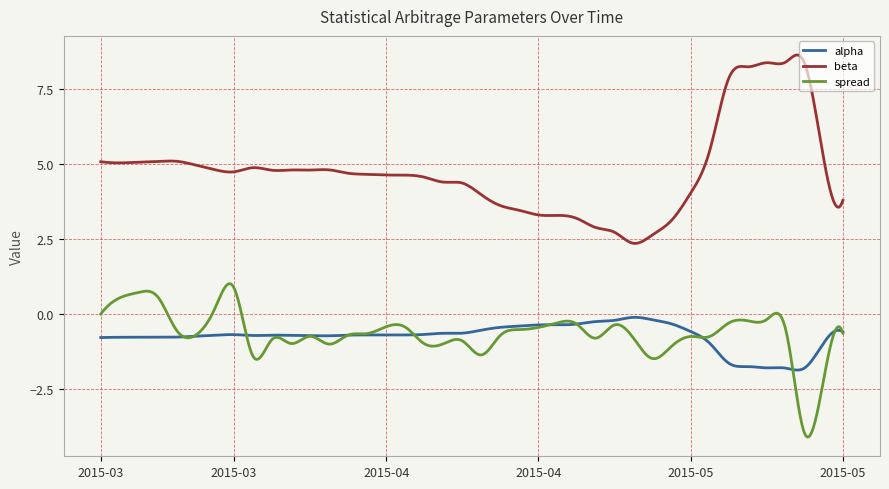

Rank the series by their maximum value, from lowest to highest.

alpha, spread, beta